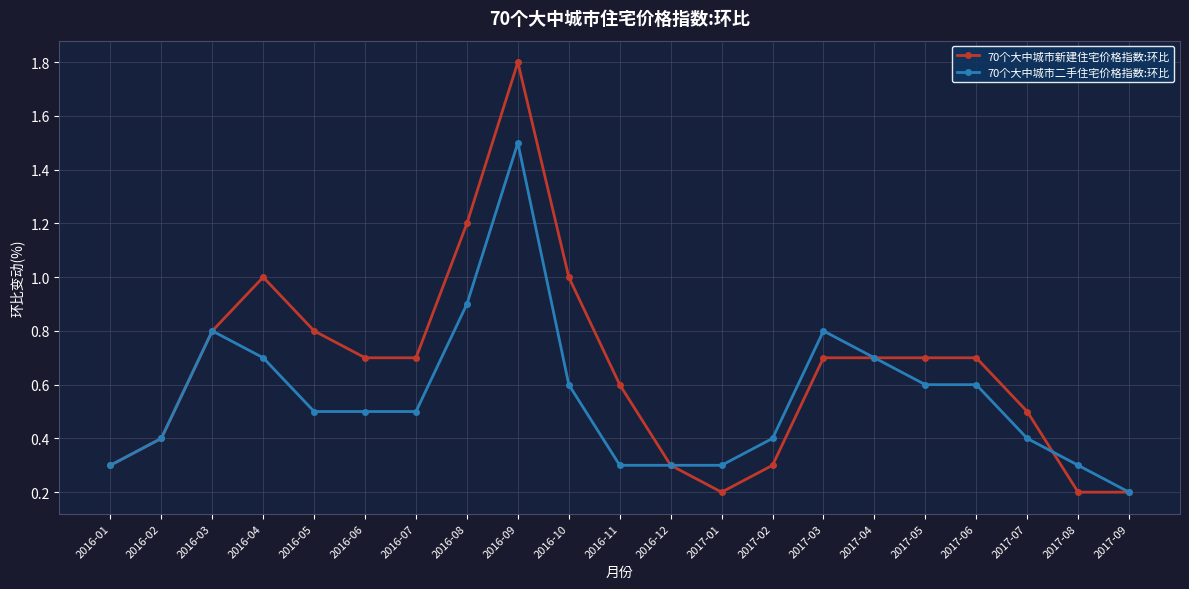

Reading right to left, extract all data points from this chart.

70个大中城市新建住宅价格指数:环比: 2017-09=0.2	2017-08=0.2	2017-07=0.5	2017-06=0.7	2017-05=0.7	2017-04=0.7	2017-03=0.7	2017-02=0.3	2017-01=0.2	2016-12=0.3	2016-11=0.6	2016-10=1.0	2016-09=1.8	2016-08=1.2	2016-07=0.7	2016-06=0.7	2016-05=0.8	2016-04=1.0	2016-03=0.8	2016-02=0.4	2016-01=0.3
70个大中城市二手住宅价格指数:环比: 2017-09=0.2	2017-08=0.3	2017-07=0.4	2017-06=0.6	2017-05=0.6	2017-04=0.7	2017-03=0.8	2017-02=0.4	2017-01=0.3	2016-12=0.3	2016-11=0.3	2016-10=0.6	2016-09=1.5	2016-08=0.9	2016-07=0.5	2016-06=0.5	2016-05=0.5	2016-04=0.7	2016-03=0.8	2016-02=0.4	2016-01=0.3